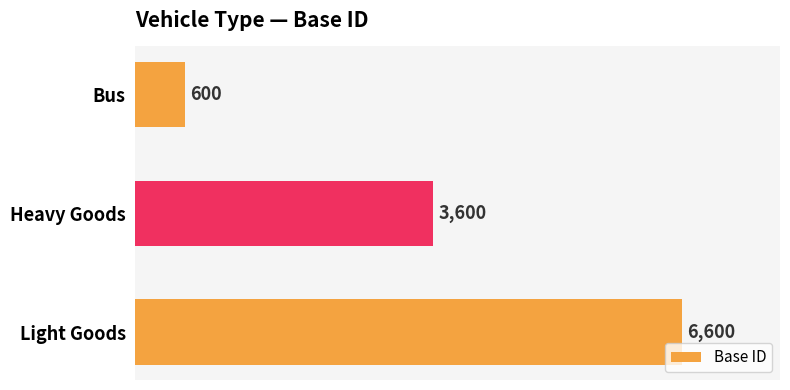

What is the average value?

3600